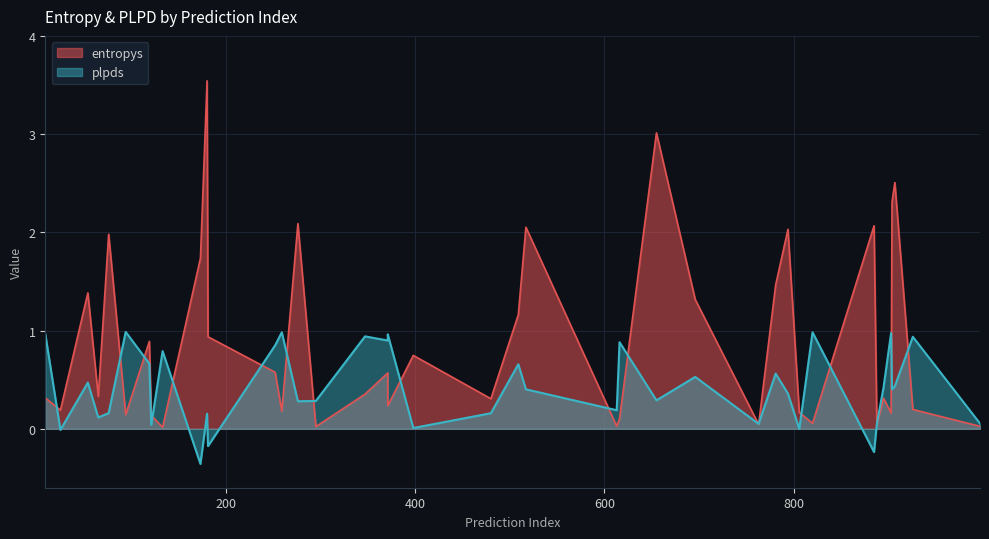

List the series in order of their overall mean, lowest first.

plpds, entropys